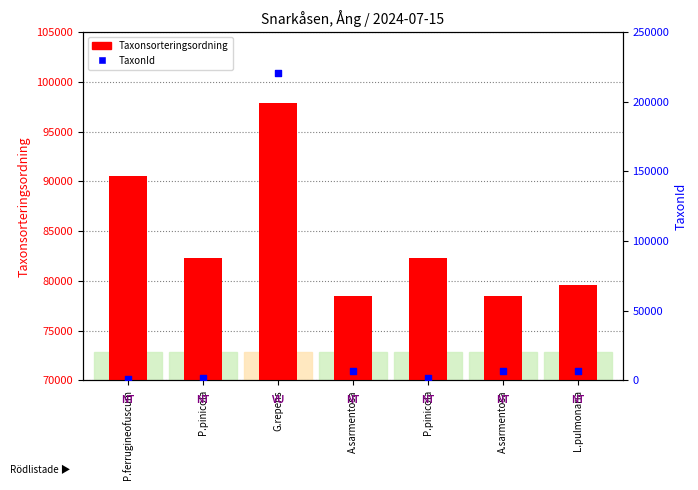

At how many categories does at least one series exceed 133391?

1